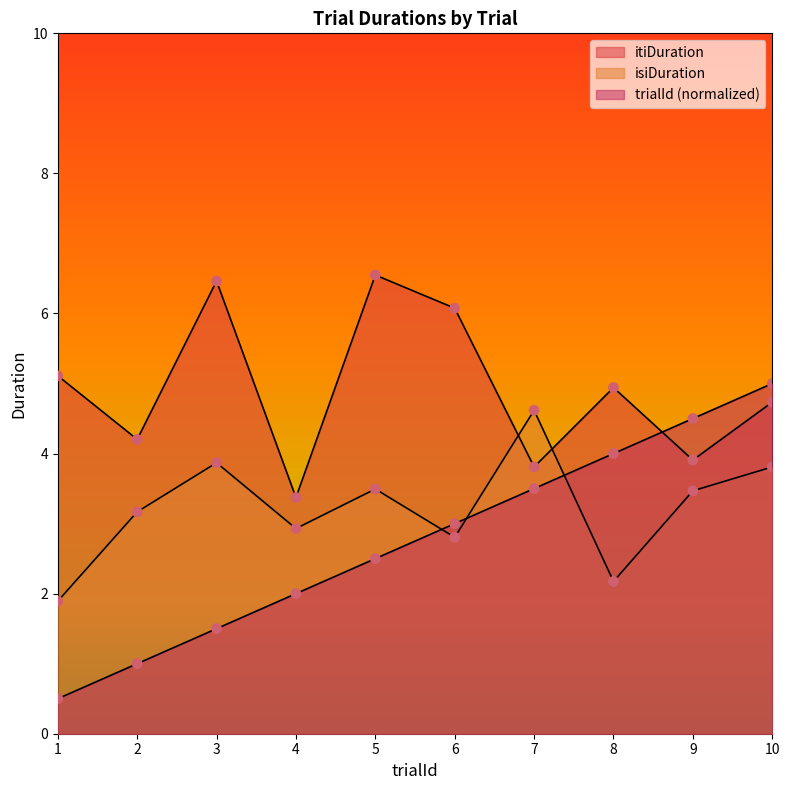

Is the value of itiDuration at 7 greater than the value of isiDuration at 2?

Yes